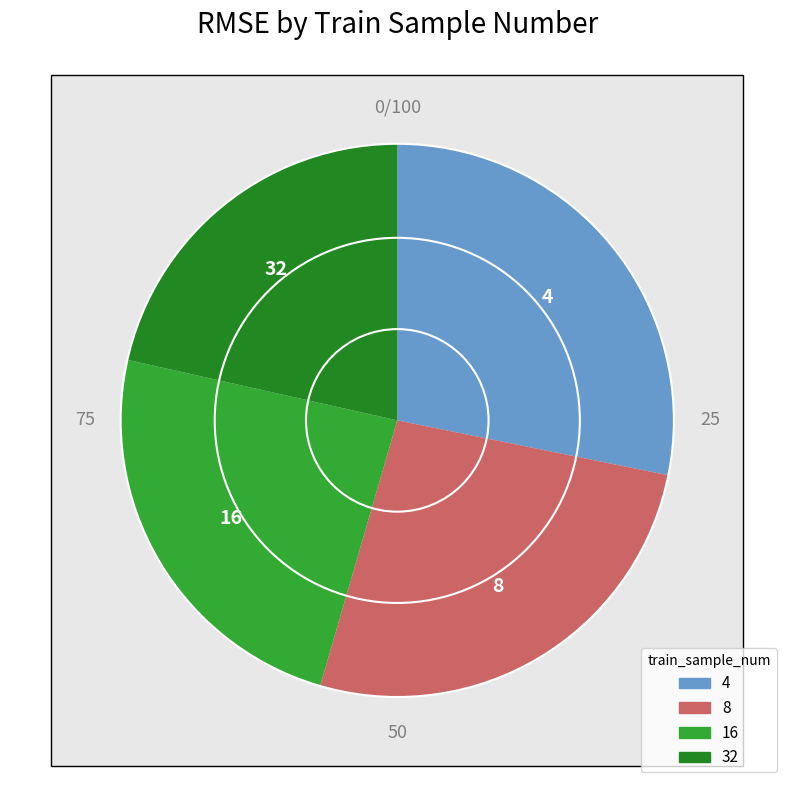

What portion of the pie excludes 16?

76.0%